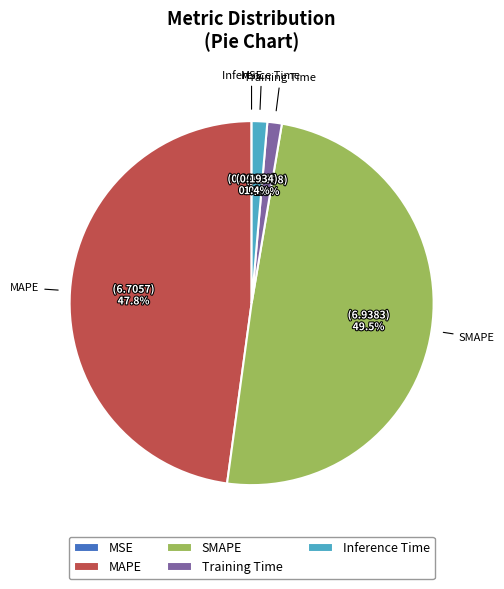

What is the largest slice in the pie chart?

SMAPE